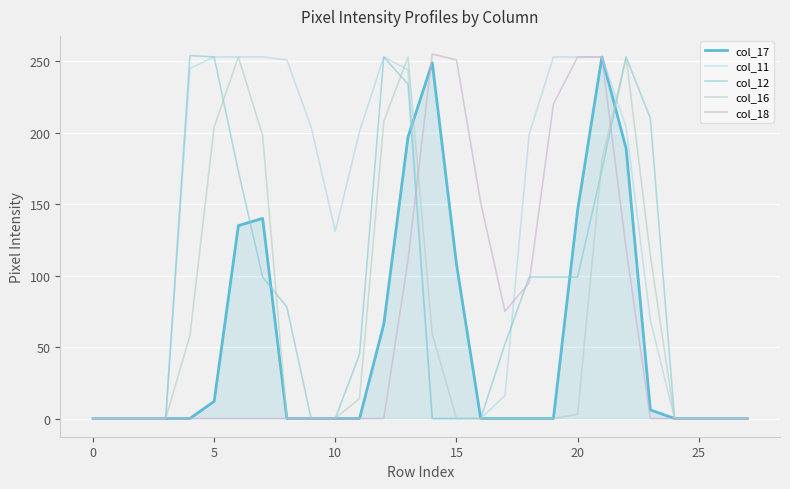

Reading left to right, extract all data points from this chart.

col_17: 0	0	0	0	0	12	135	140	0	0	0	0	66	197	249	108	0	0	0	0	146	253	189	6	0	0	0	0
col_11: 0	0	0	0	245	253	253	253	251	204	131	201	253	244	0	0	0	16	199	253	253	253	204	69	0	0	0	0
col_12: 0	0	0	0	254	253	173	99	78	0	0	45	253	234	0	0	0	52	99	99	99	174	253	210	0	0	0	0
col_16: 0	0	0	0	58	204	253	198	0	0	0	14	208	253	59	0	0	0	0	0	3	181	253	114	0	0	0	0
col_18: 0	0	0	0	0	0	0	0	0	0	0	0	0	111	255	251	151	75	95	220	253	253	119	0	0	0	0	0